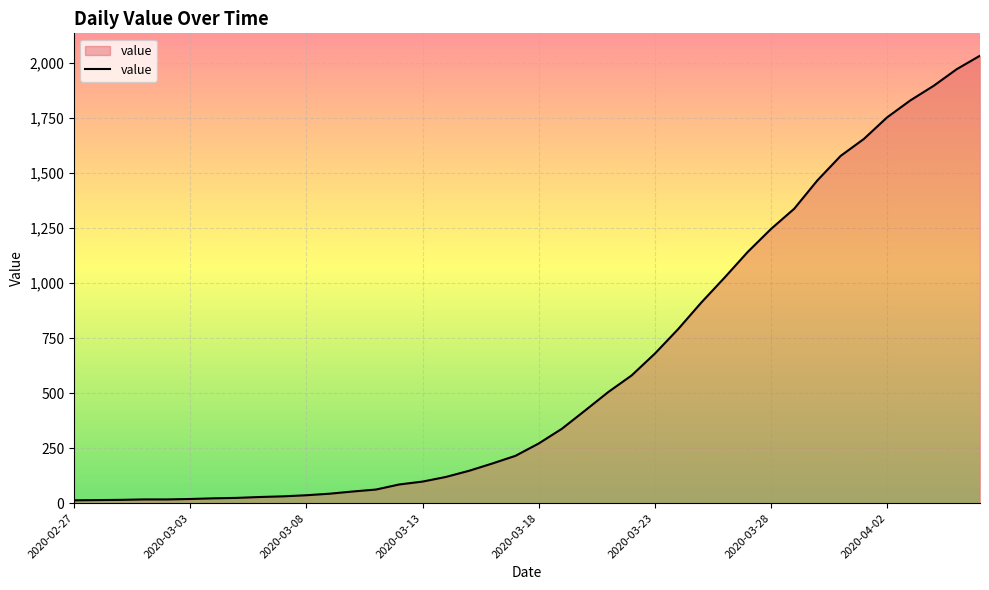

What is the greatest value displayed?

2032